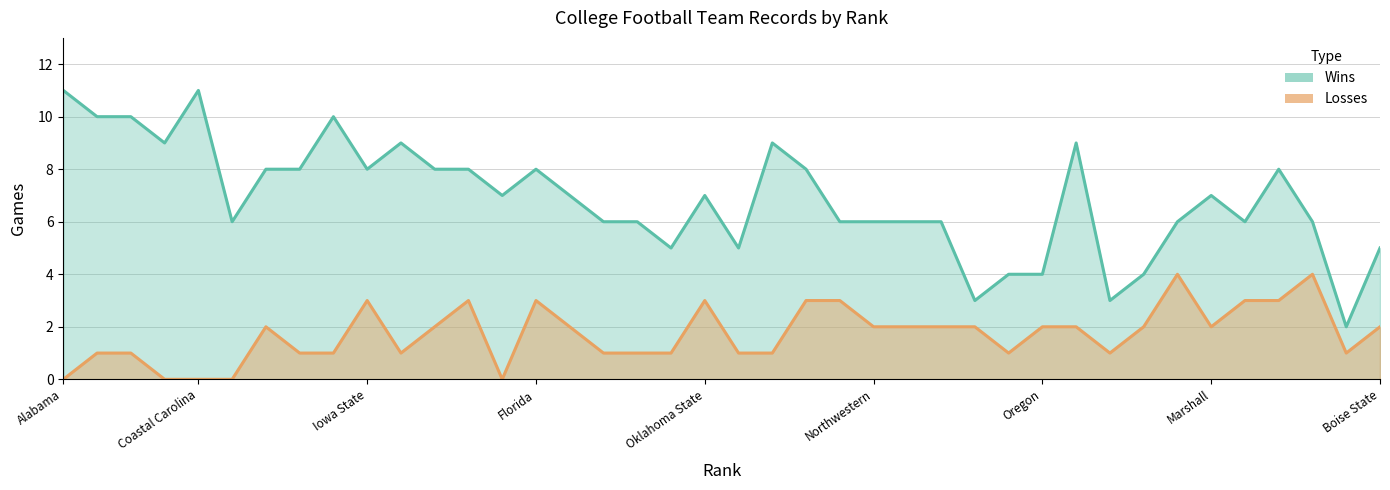

Which series has the largest total across all categories?

wins